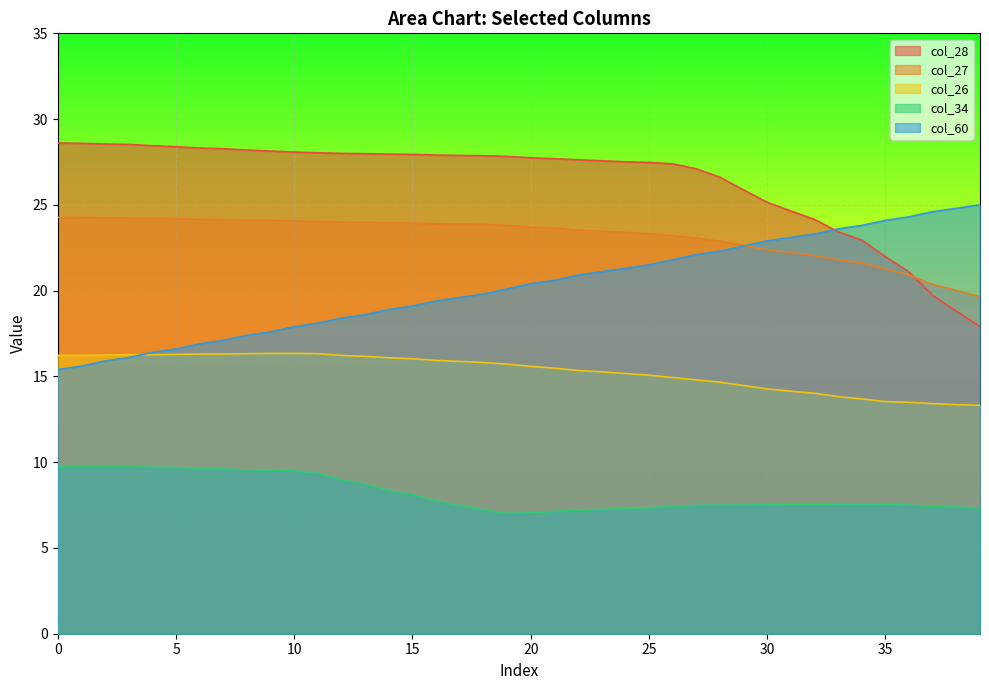

Does the chart display data point markers on the line(s)?

No